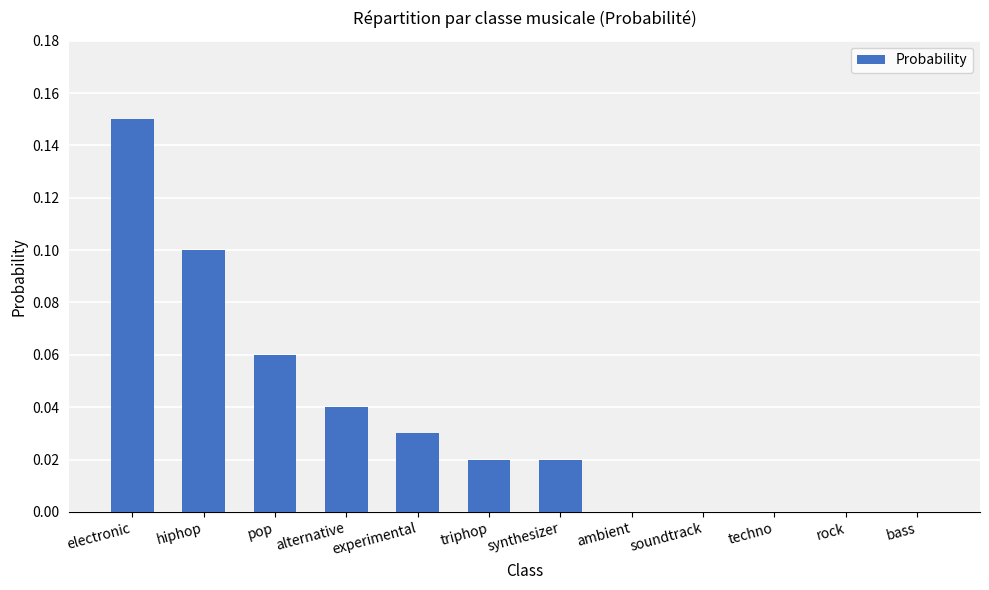

Count the values in the range 0 to 1.

12